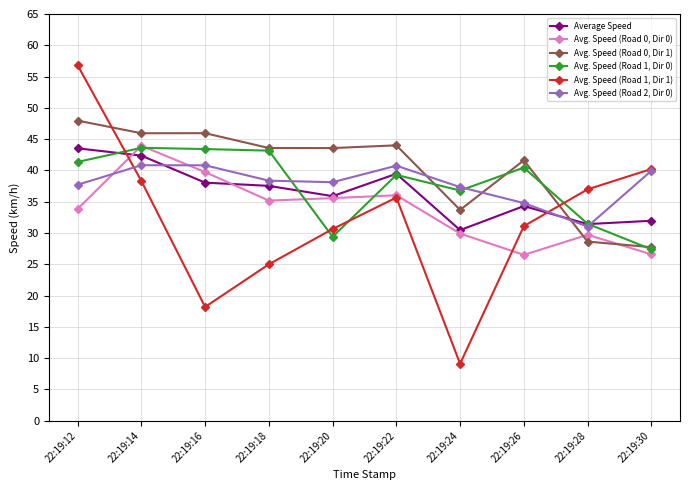

After their last crossing, which series has the higher values: Average Speed or Avg. Speed (Road 0, Dir 1)?

Average Speed